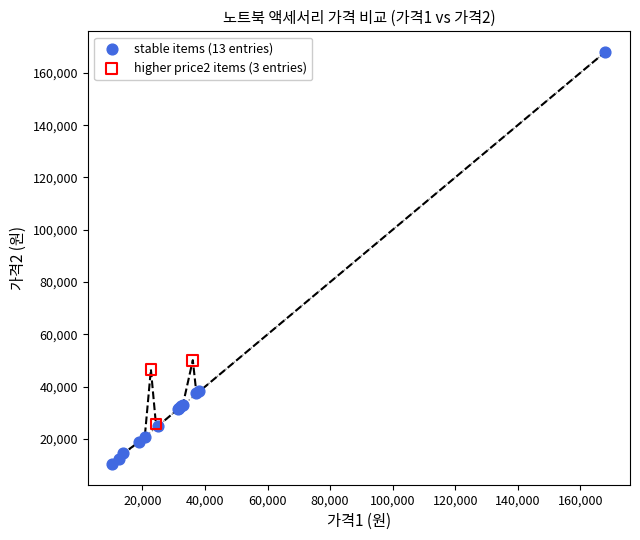

Which series has the widest spread of Y values?

stable items (13 entries)